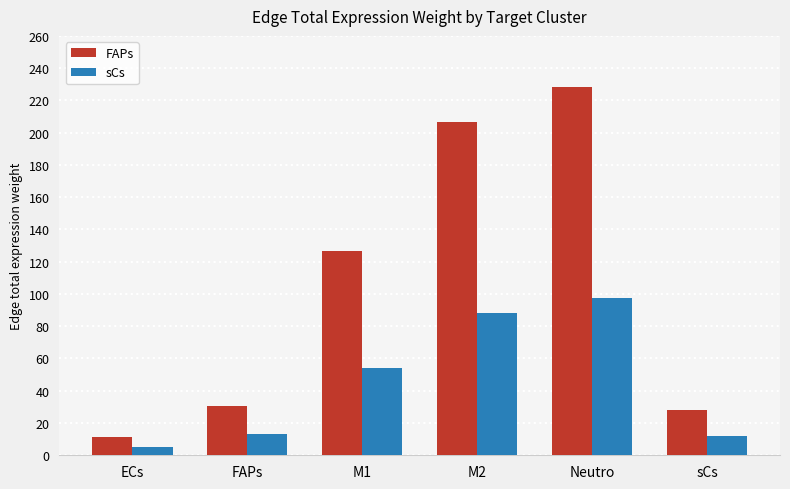

What is the highest value of the sCs series?

97.3